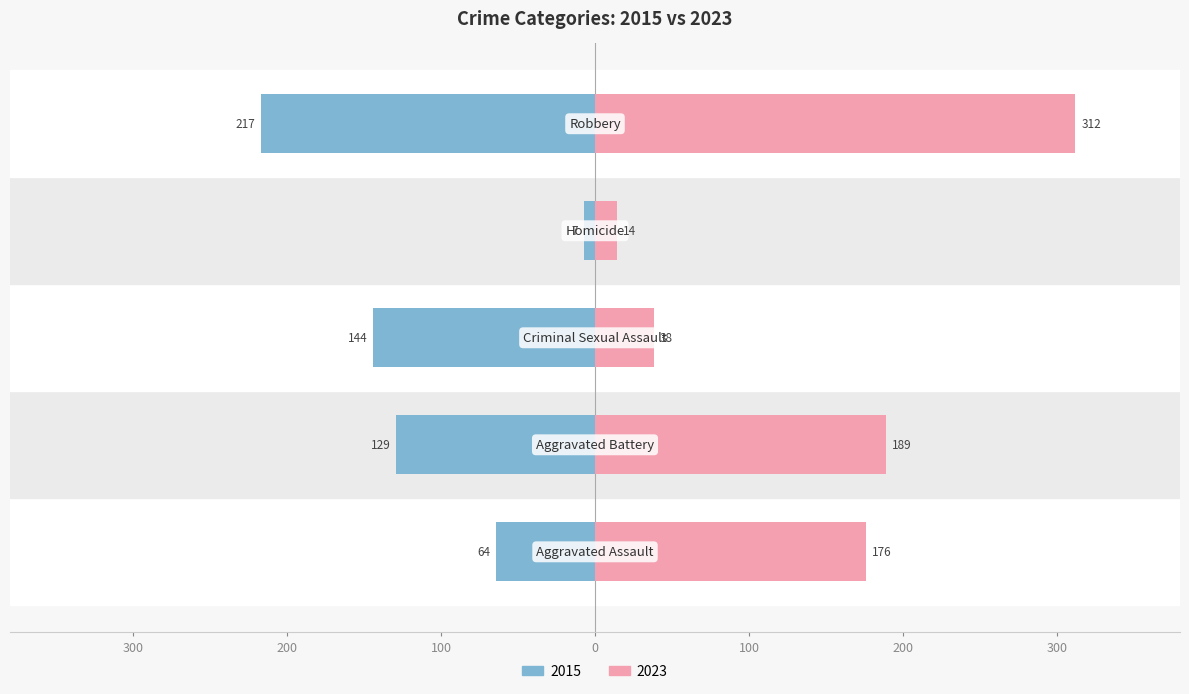

Is it true that the value at Aggravated Battery is -83?

False